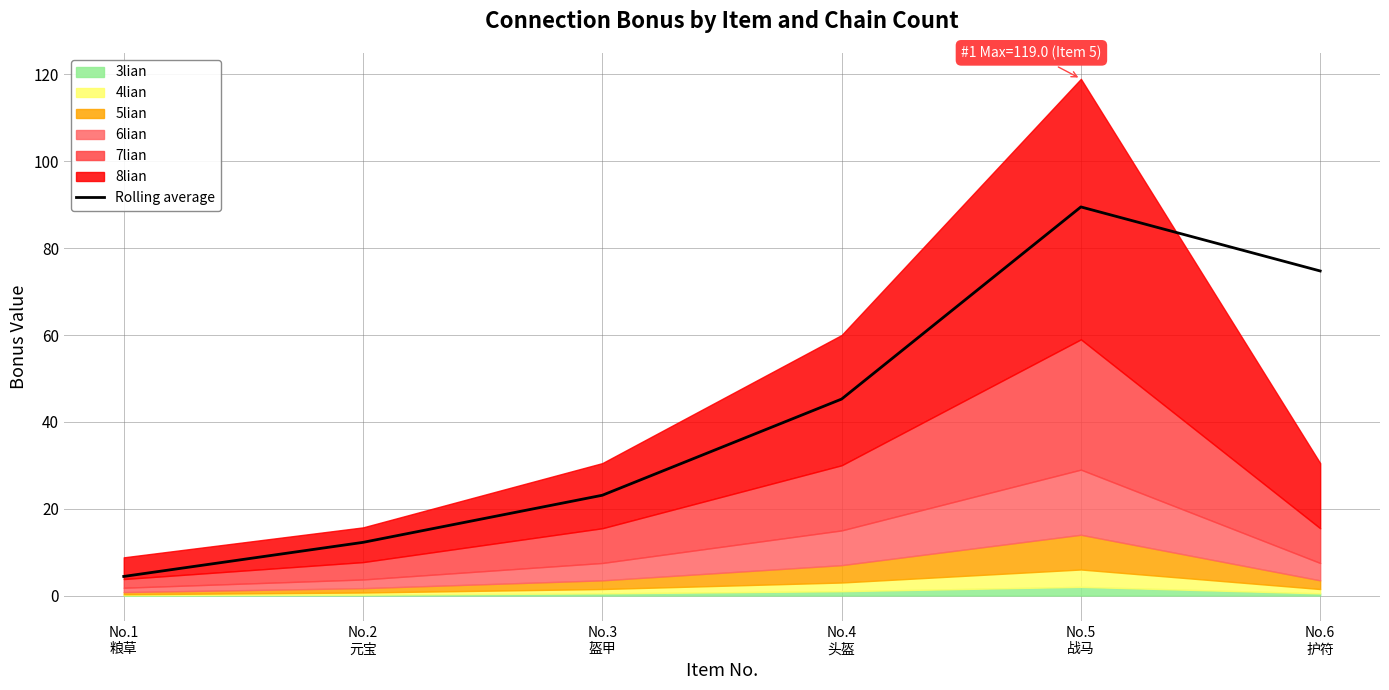

Is it true that the value at No.2
元宝 is 12.2?

True